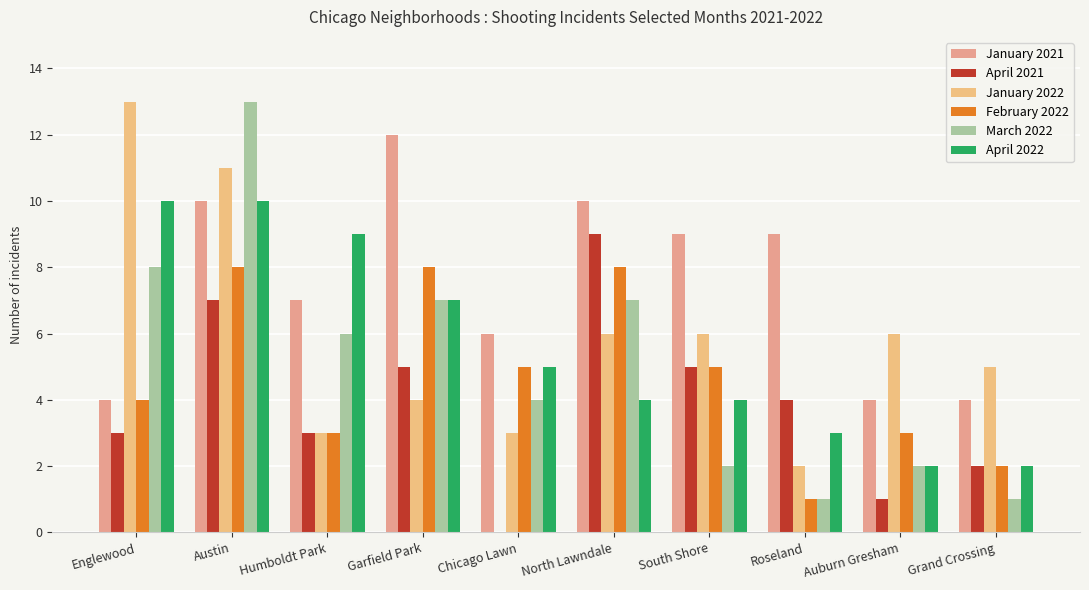

Read the February 2022 value at Chicago Lawn.

5